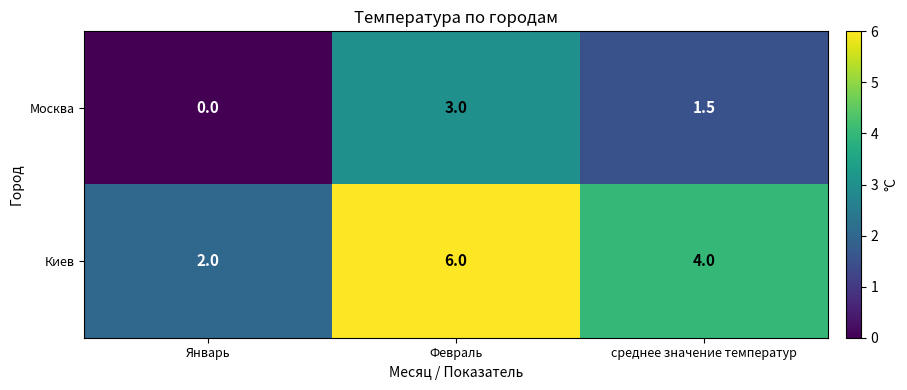

Which series has the largest range (max minus min)?

Киев